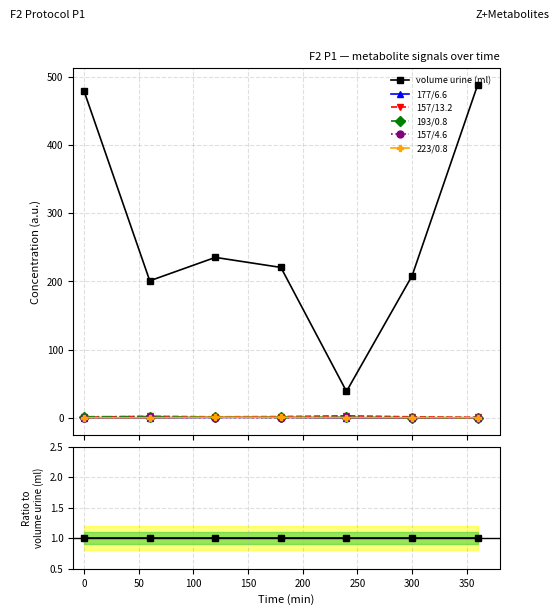

True or false: 157/4.6 has more than 1 interior local peaks.

True